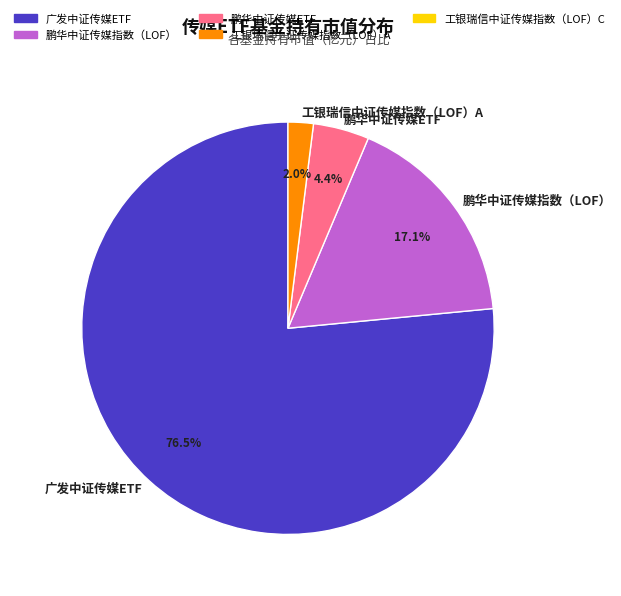

Does any single category account for the majority?

Yes